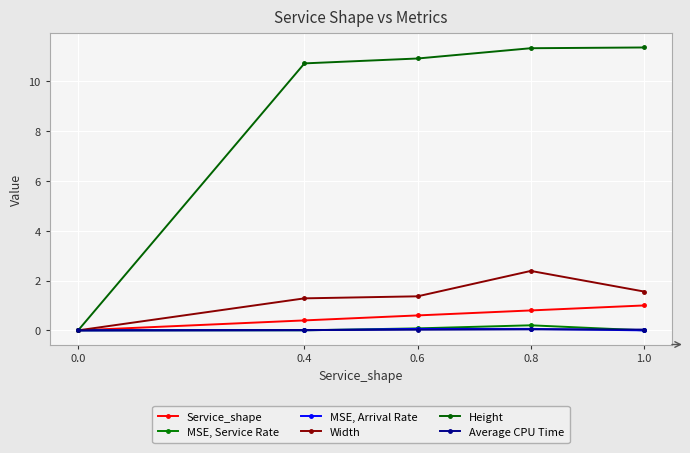

How many positive values does the Service_shape series have?

4